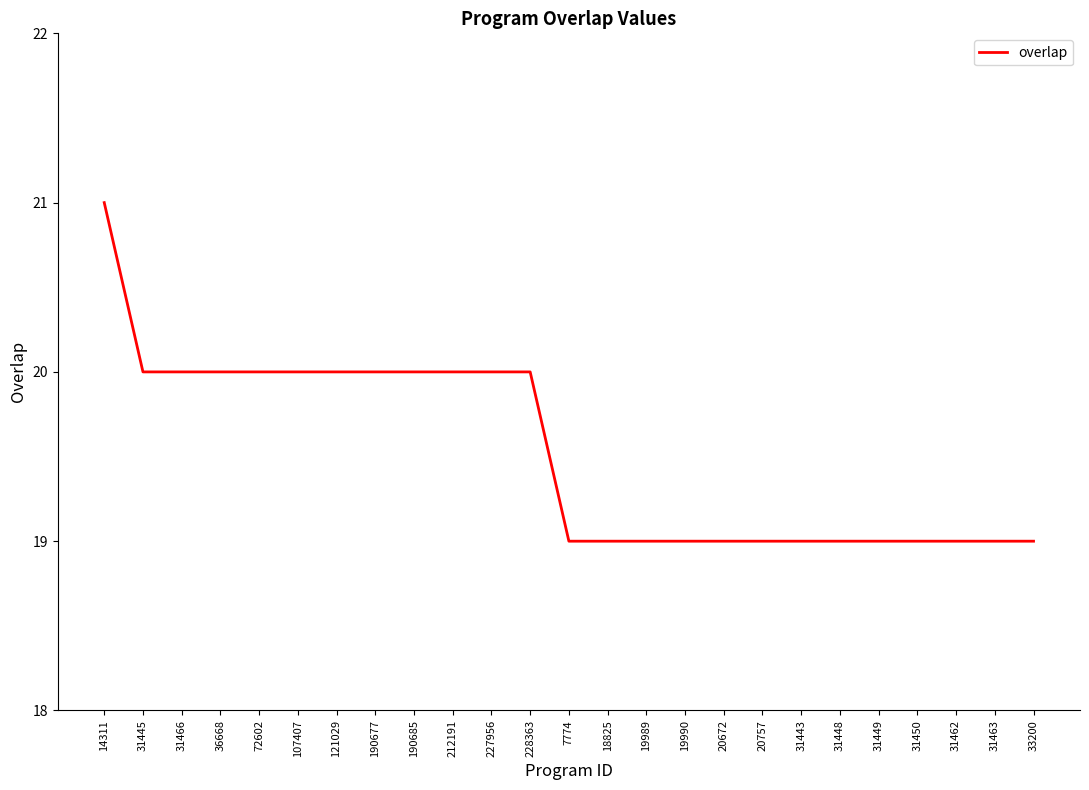

What is the greatest value displayed?

21